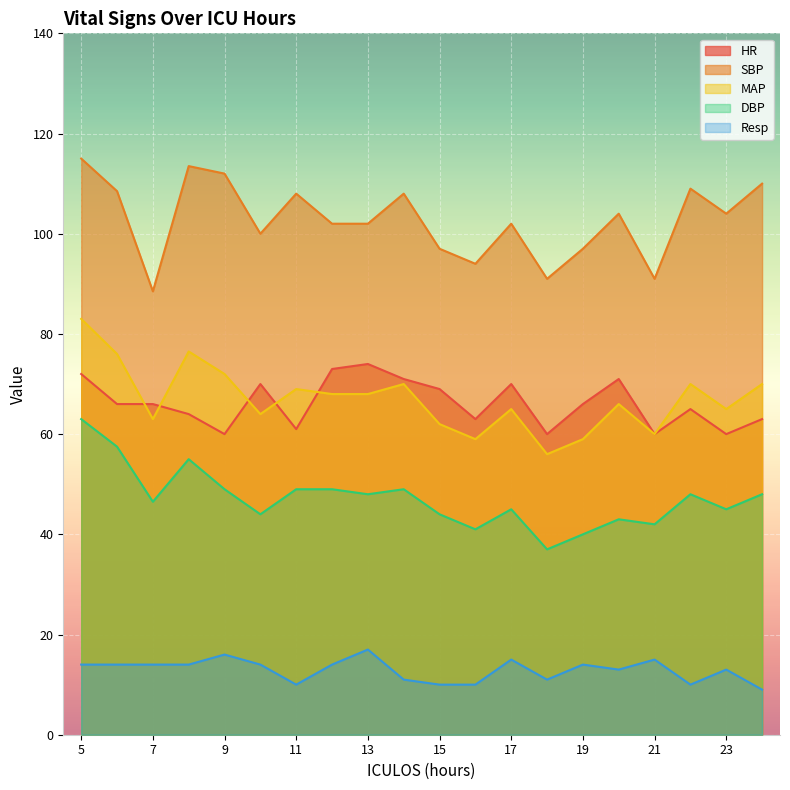

What is the spread (max minus min) of values at 19?

83.0